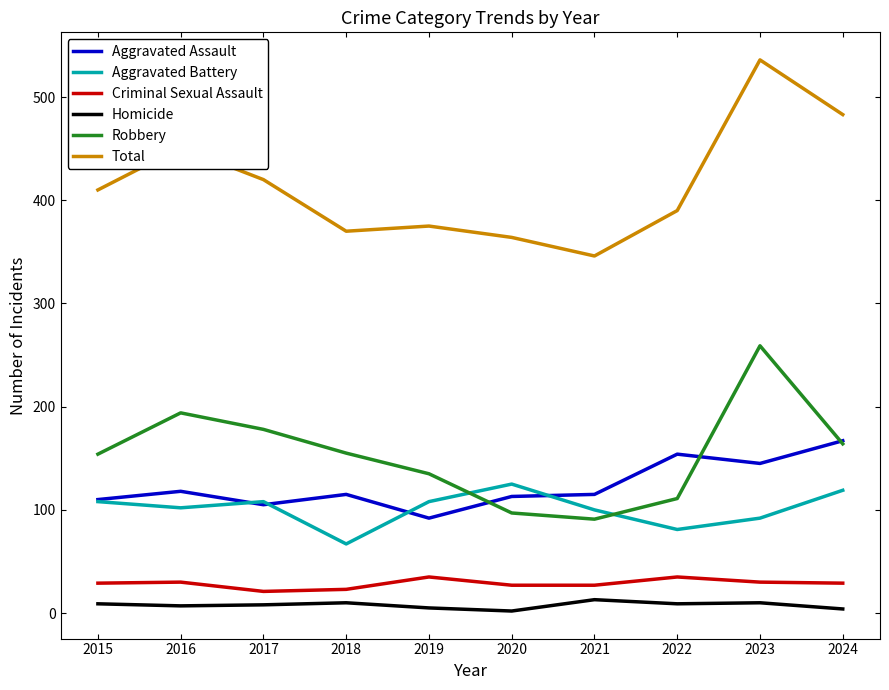

Which series has the largest total across all categories?

Total